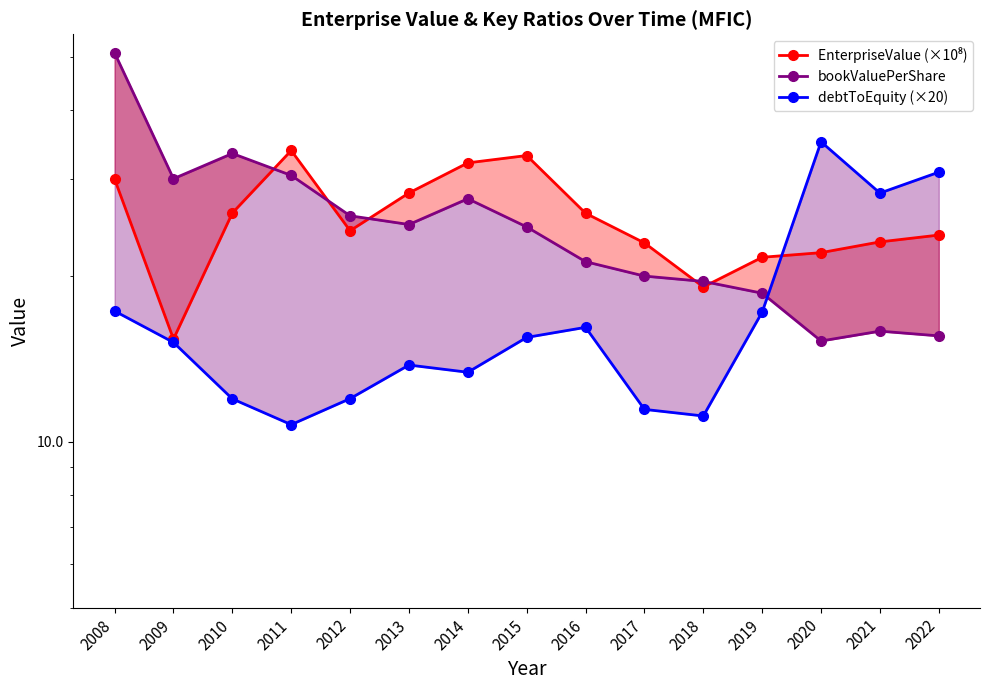

At which category is the sum across all series the highest?

2008